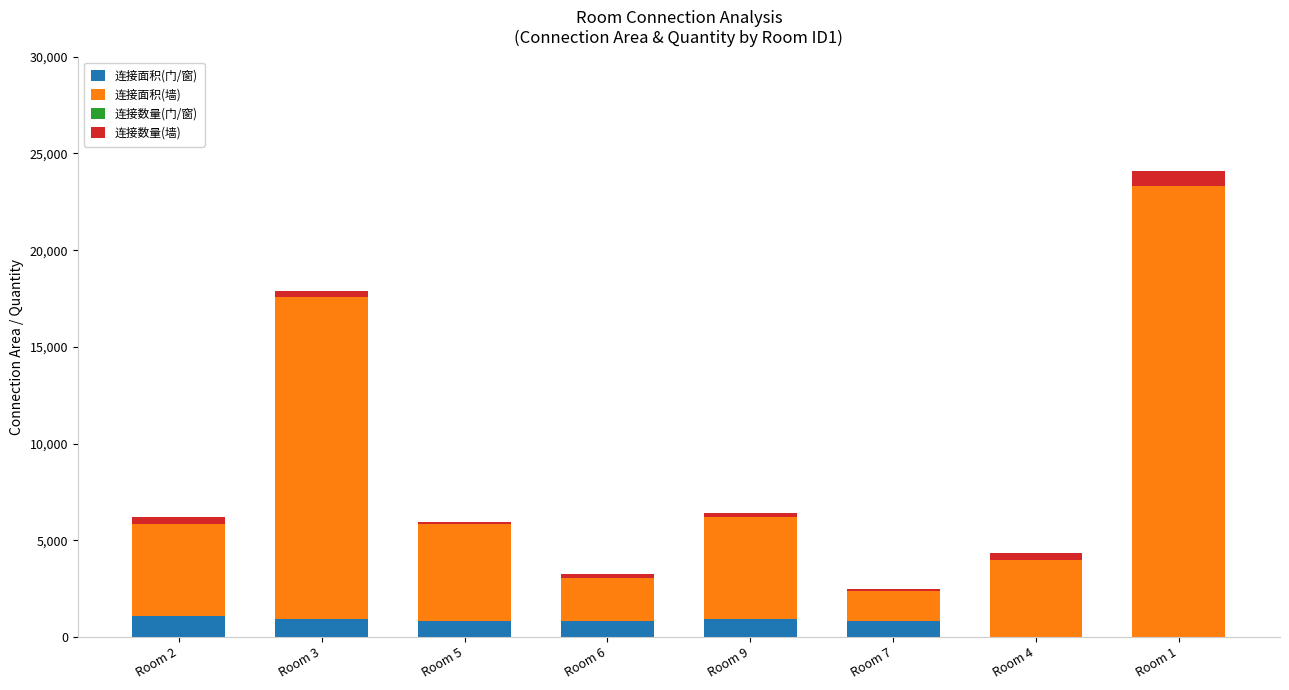

Read the 连接数量(墙) value at Room 7.

129